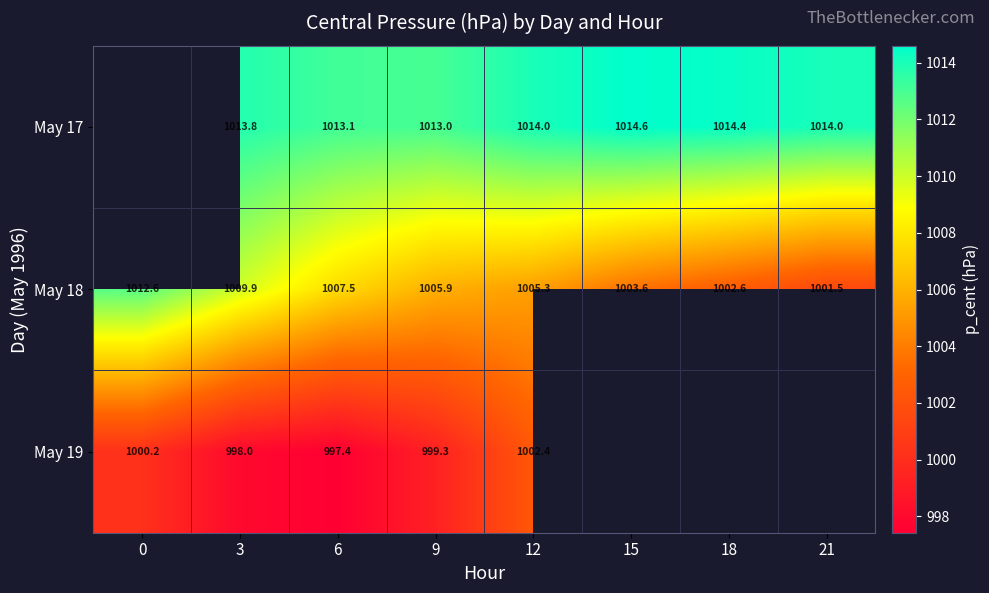

Is the value of May 17 at 18 greater than the value of May 19 at 0?

Yes